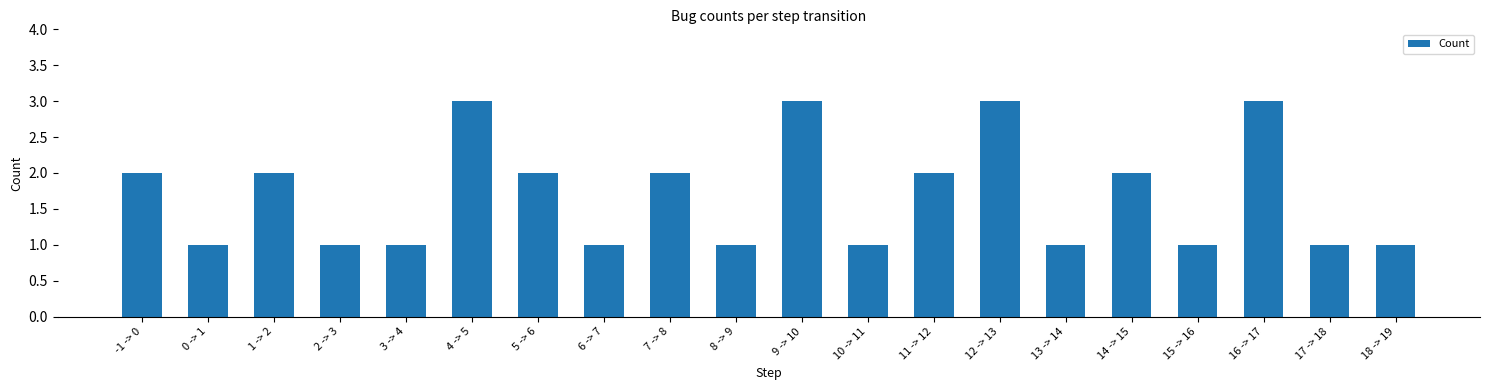

What is the sum of the values at 17 -> 18 and 1 -> 2?

3